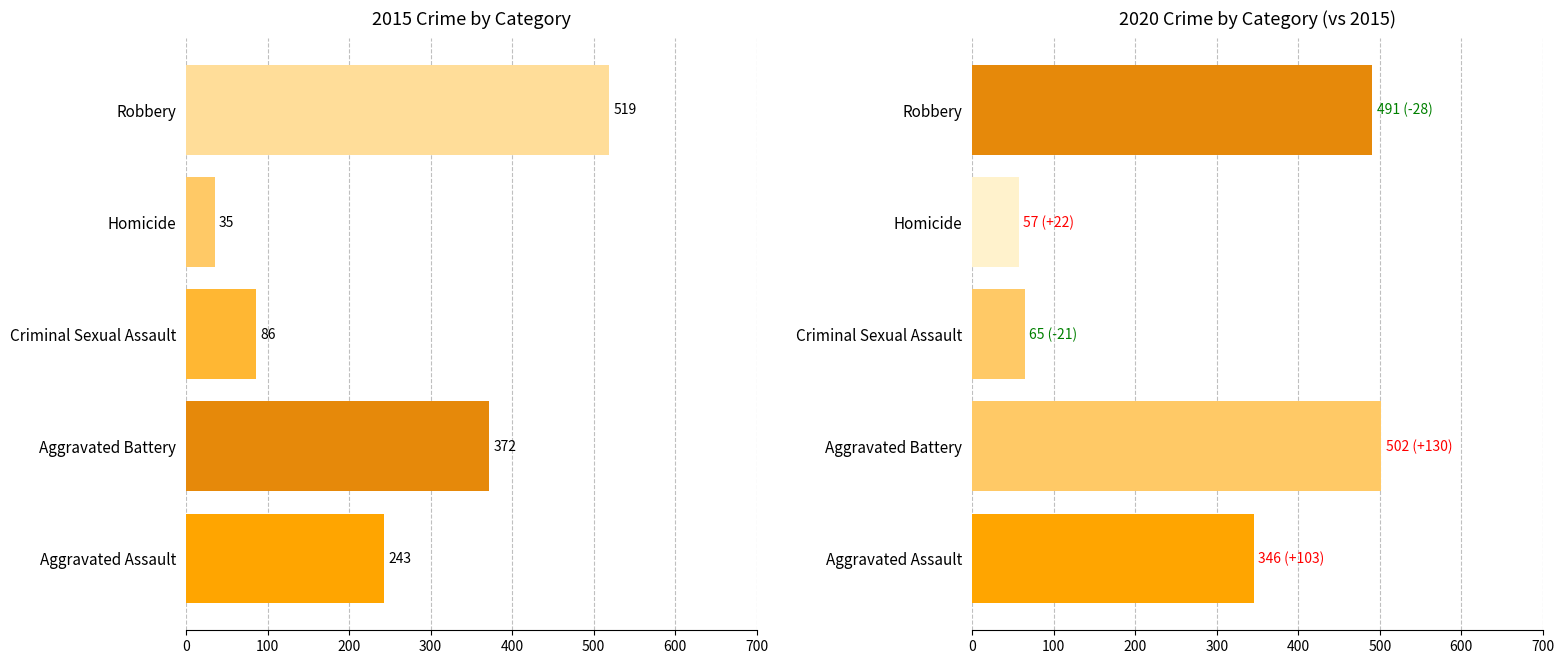

At how many categories does at least one series exceed 466?

2